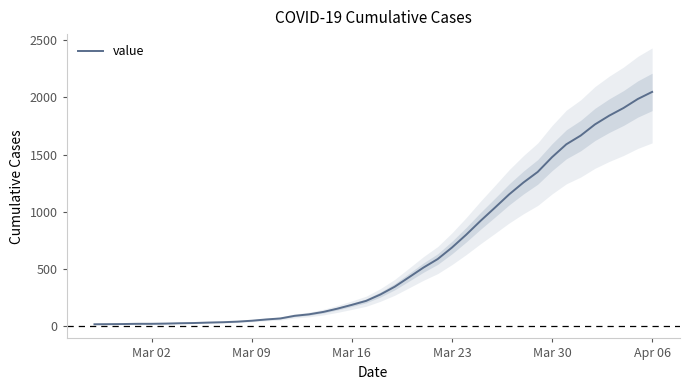

Does the chart display data point markers on the line(s)?

No